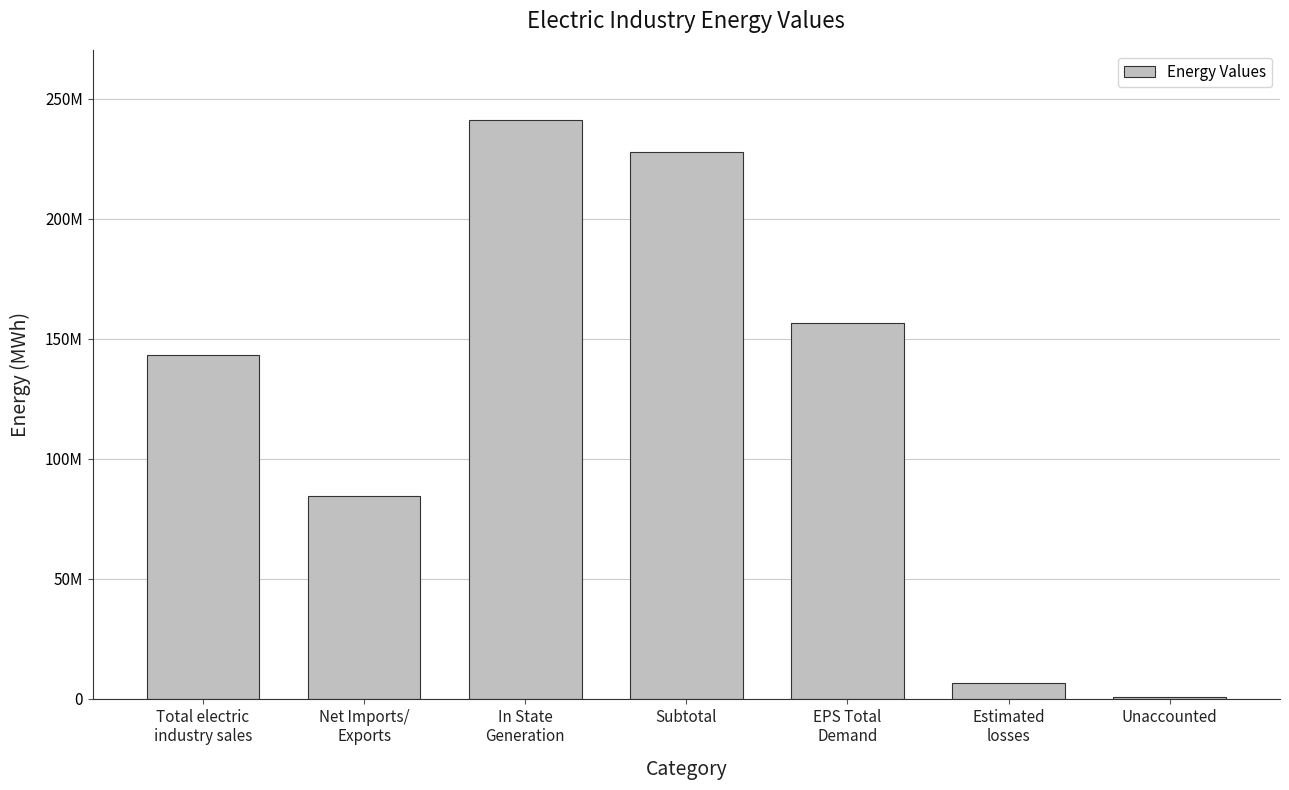

What position from the left is Unaccounted?

7